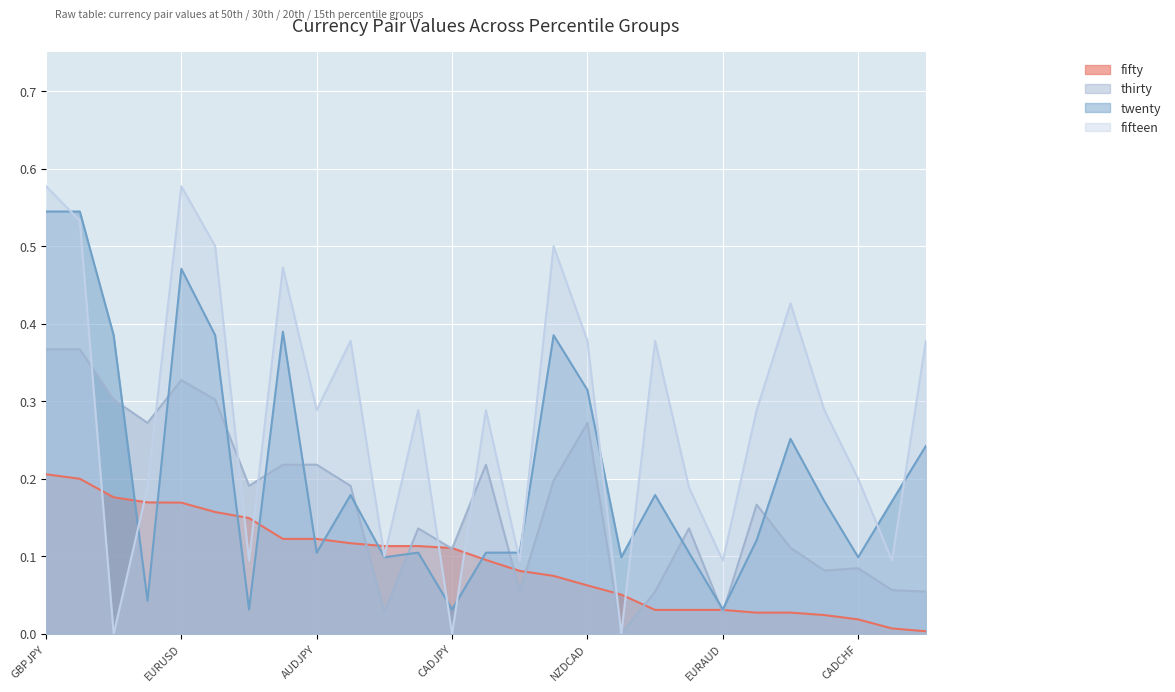

Where do fifteen and fifty first cross each other?

USDJPY and USDCHF